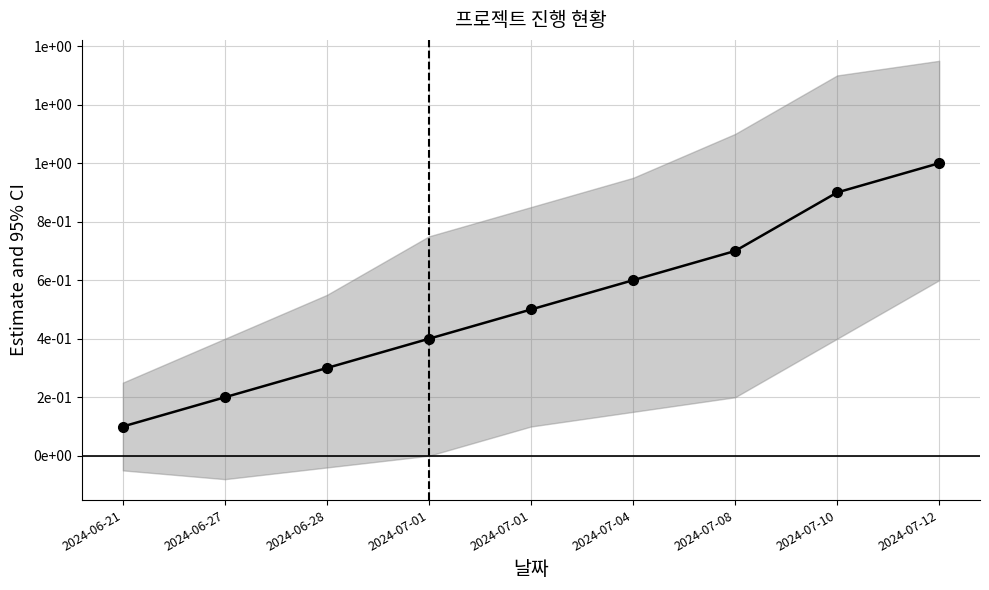

What is the value of the 8th point from the left?

0.9